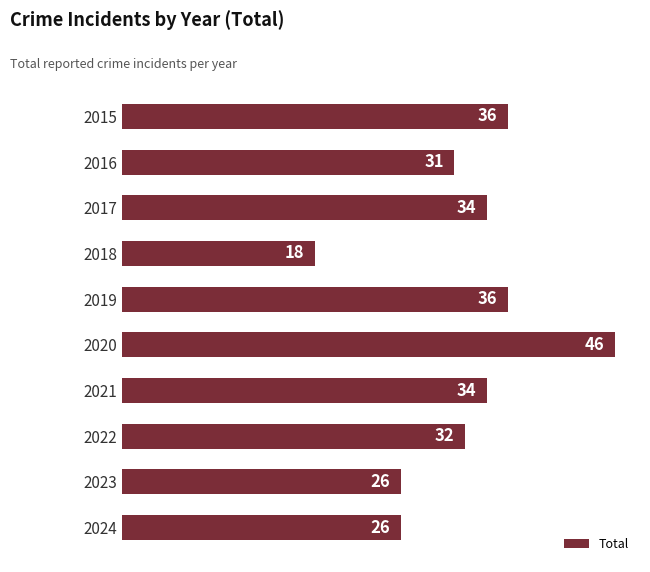

What is the value of the 7th bar from the top?

34